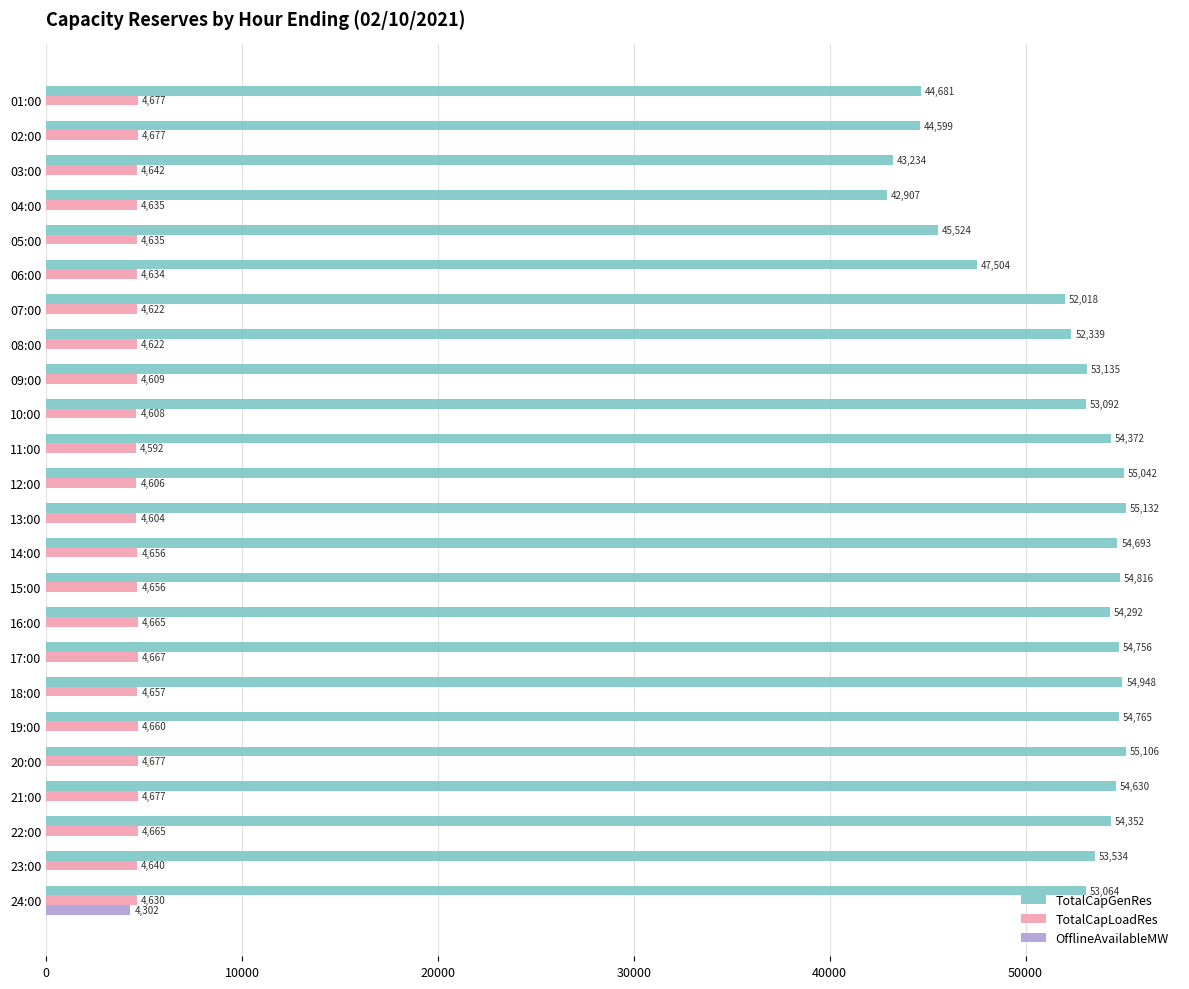

Which series changed the most between 02:00 and 16:00?

TotalCapGenRes